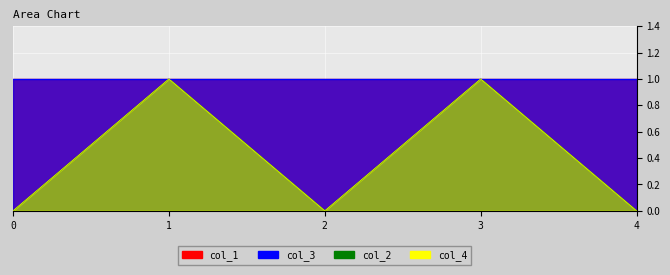

Is it true that col_2 equals -1 at 4?

False